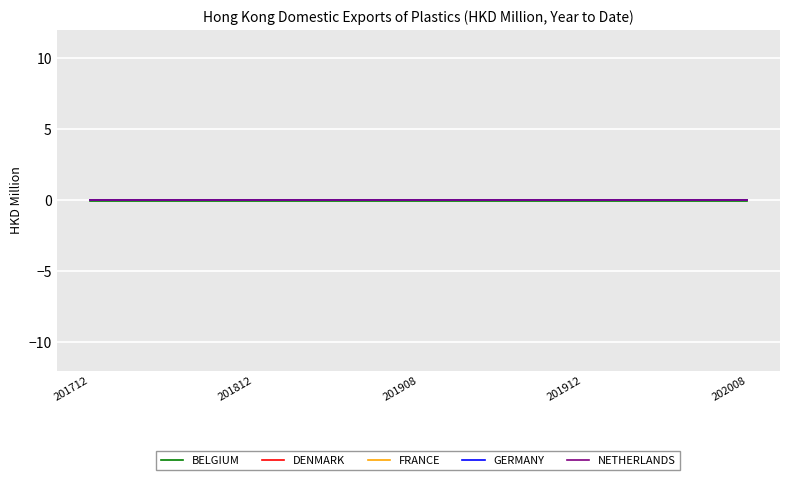

Does the chart have visible grid lines?

Yes